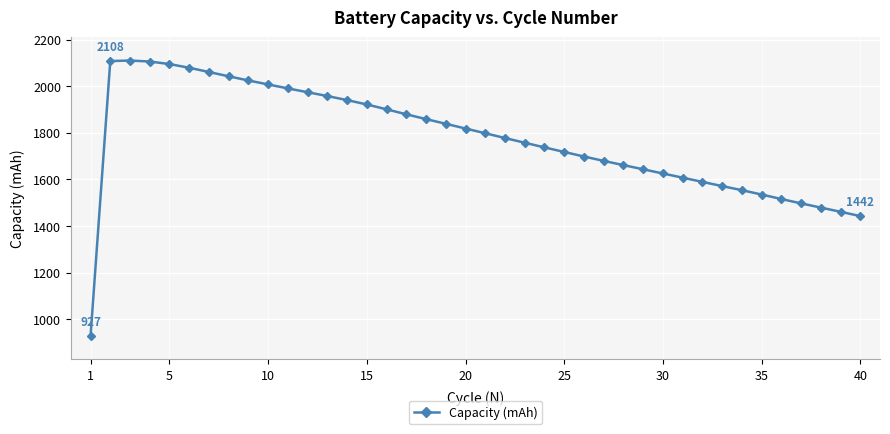

What is the value of the 14th point from the left?

1940.3